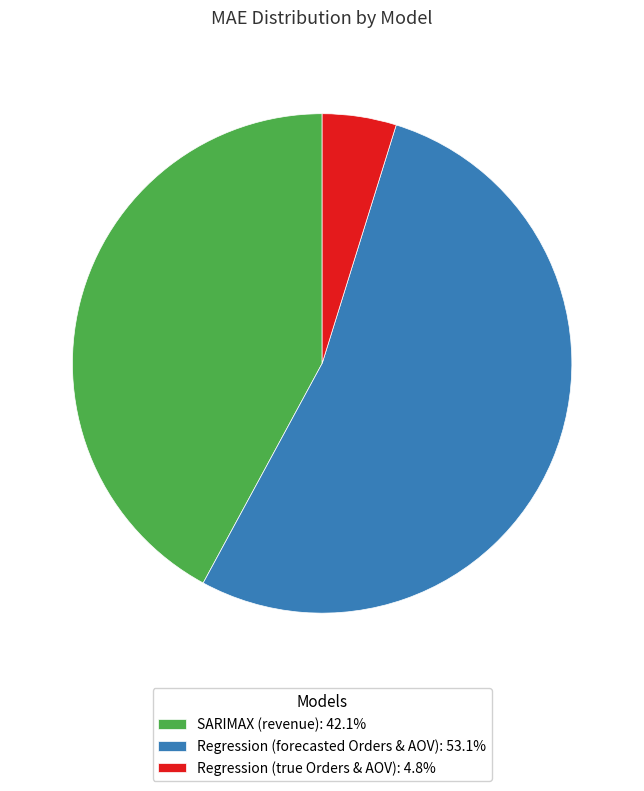

Approximately how many times larger is the value at Regression (forecasted Orders & AOV): 53.1% compared to SARIMAX (revenue): 42.1%?

1.3